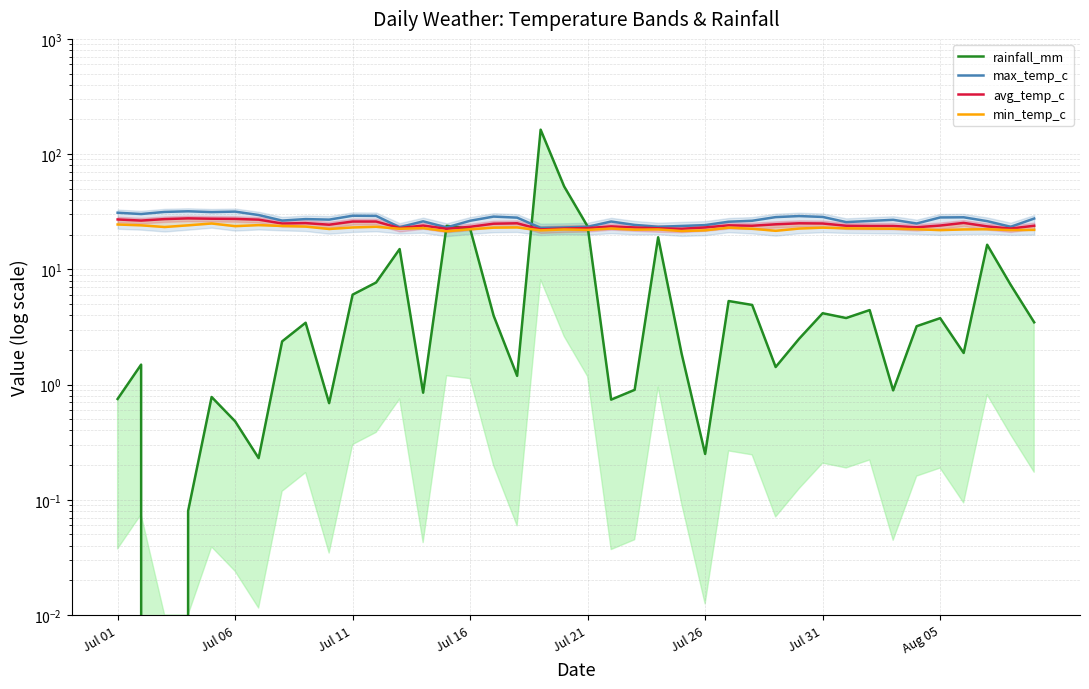

Which series changed the most between 10 and 24?

max_temp_c